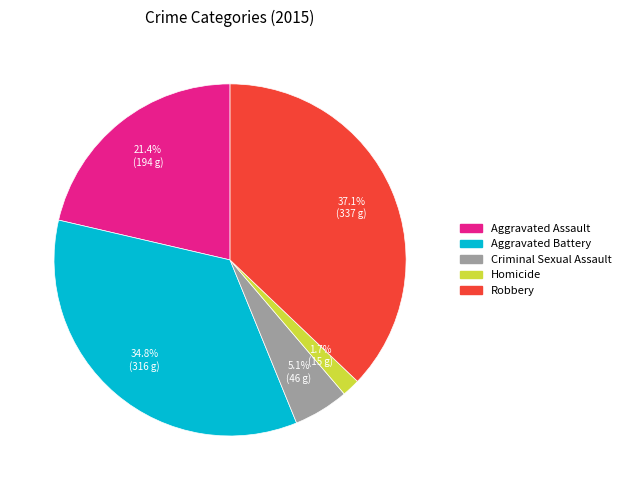

Is there a majority slice in this chart?

No